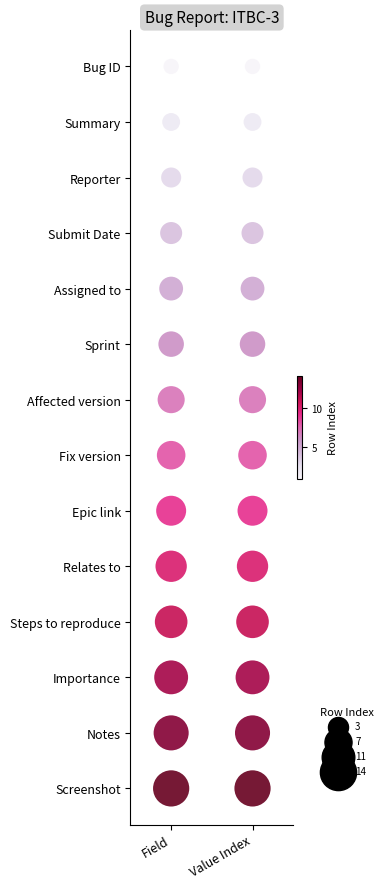

Is it true that Value Index equals 4 at Value Index?

True